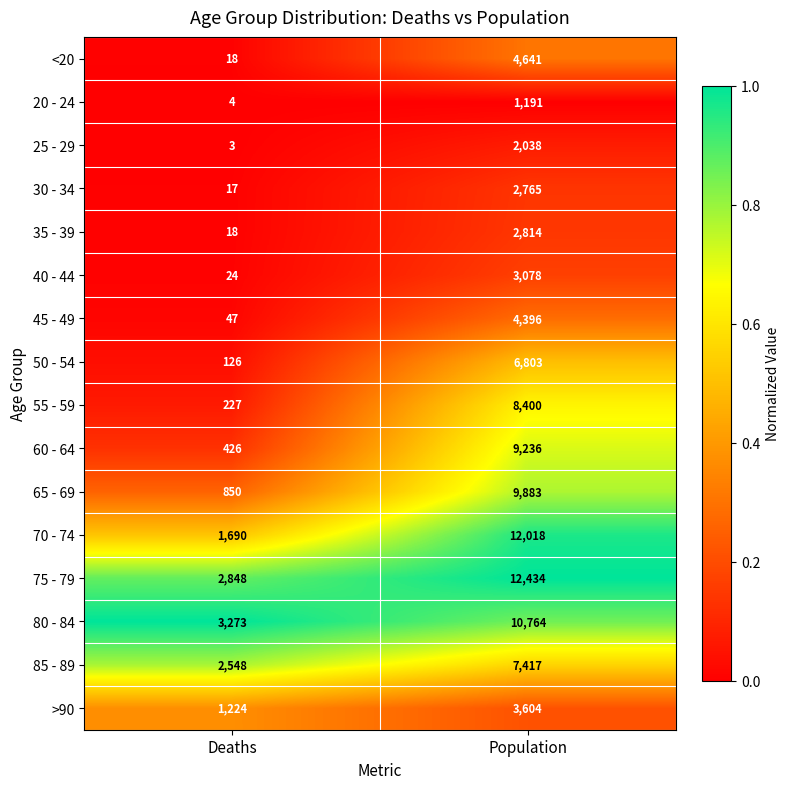

Which series changed the most between Deaths and Population?

70 - 74